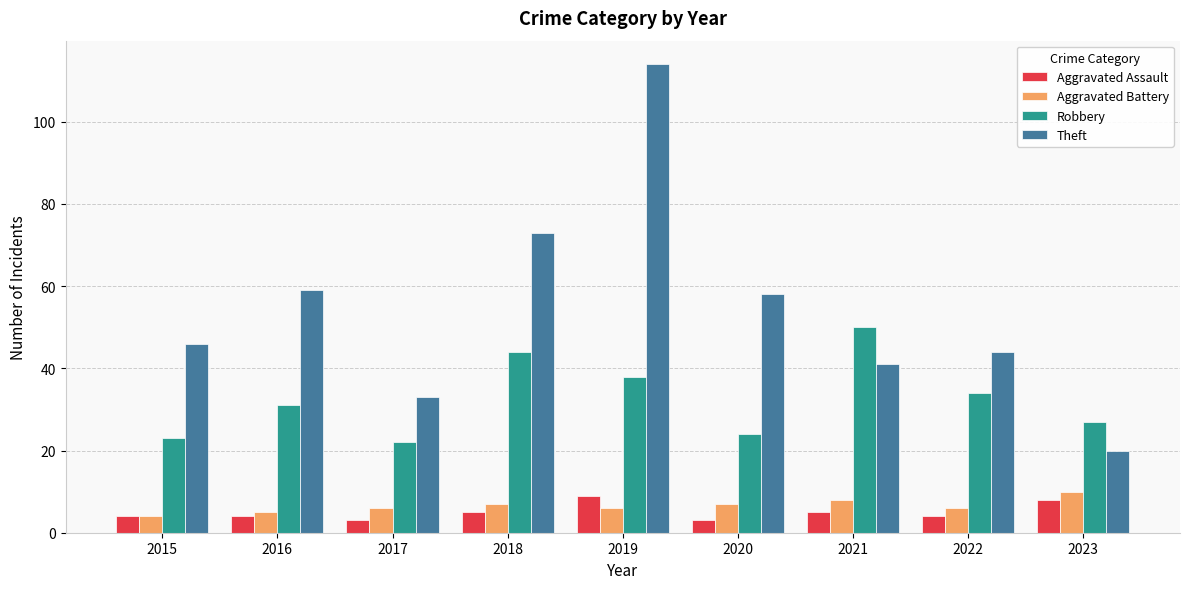

Which category has the highest value across all series?

2019